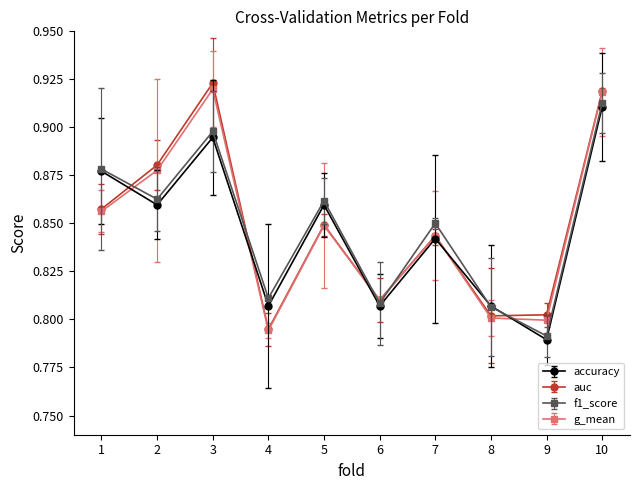

Which series changed the most between 6 and 9?

accuracy